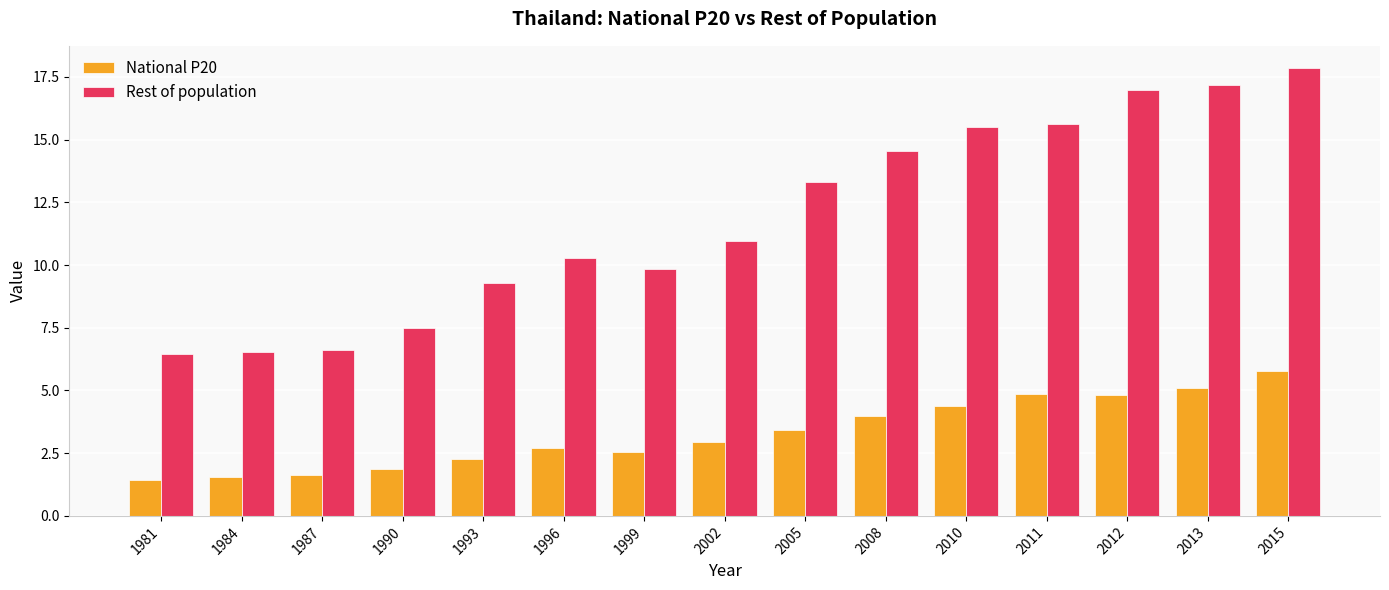

True or false: Rest of population has a value of 15.6 at 2011.

True